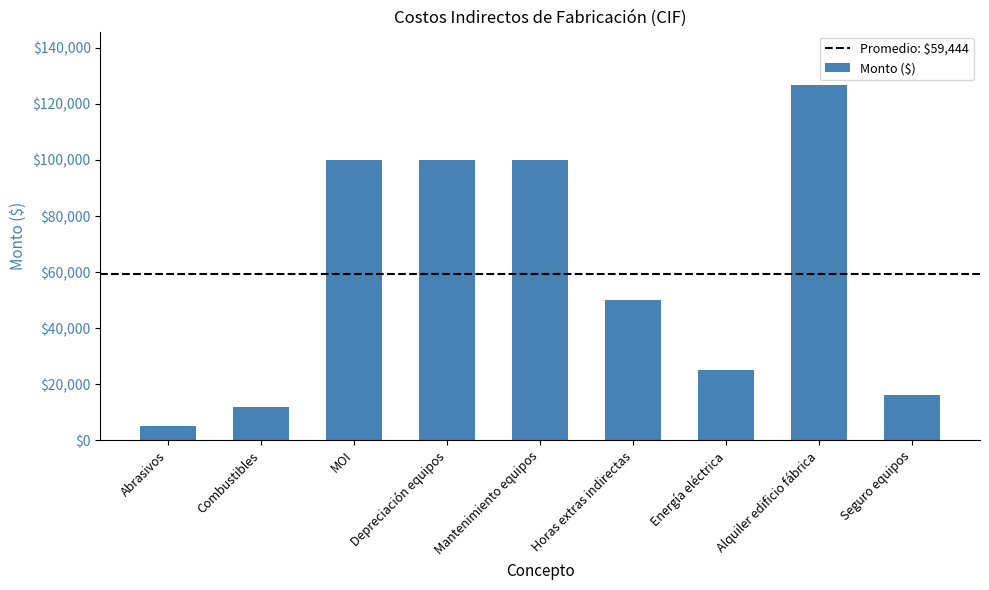

Read the value at Energía eléctrica.

25000